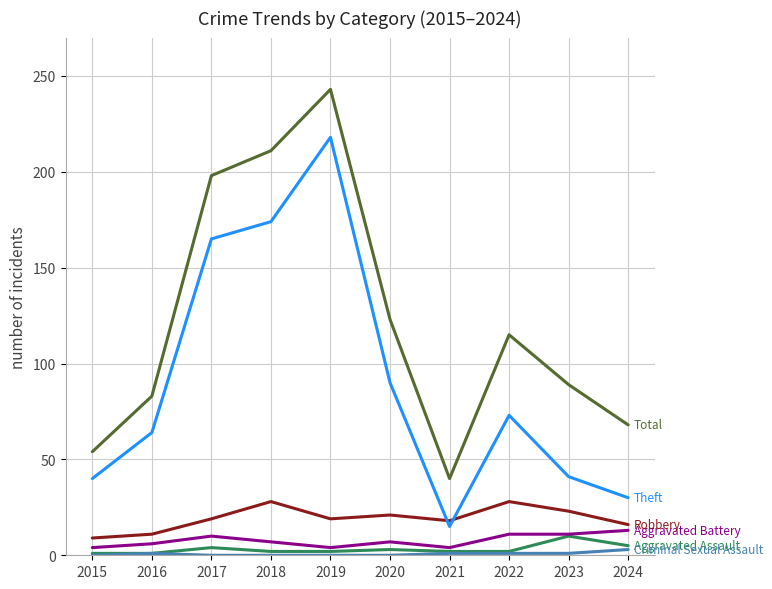

At which category is the sum across all series the highest?

2019